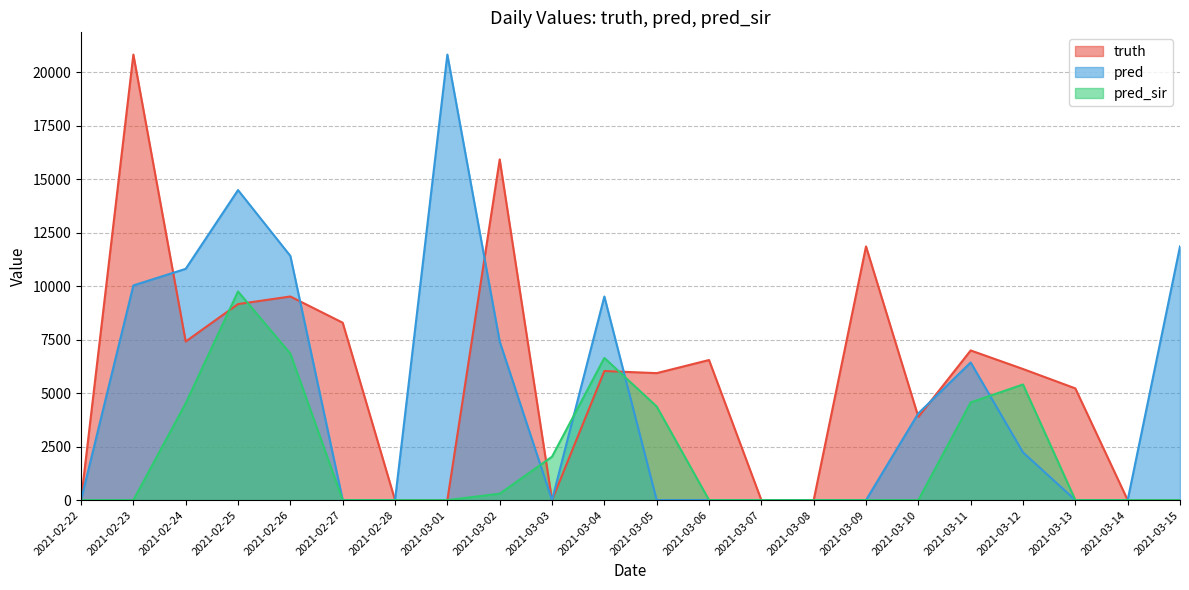

Reading left to right, extract all data points from this chart.

truth: 0	20823	7413	9162	9516	8292	0	0	15924	0	6033	5934	6547	0	0	11857	3888	6995	6127	5221	0	0
pred: 0	10033	10810	14490	11412	0	0	20823	7413	0	9516	0	0	0	0	0	4054	6433	2229	0	0	11857
pred_sir: 0	0	4524	9750	6847	0	0	0	298	2029	6644	4374	0	0	0	0	0	4566	5403	0	0	0